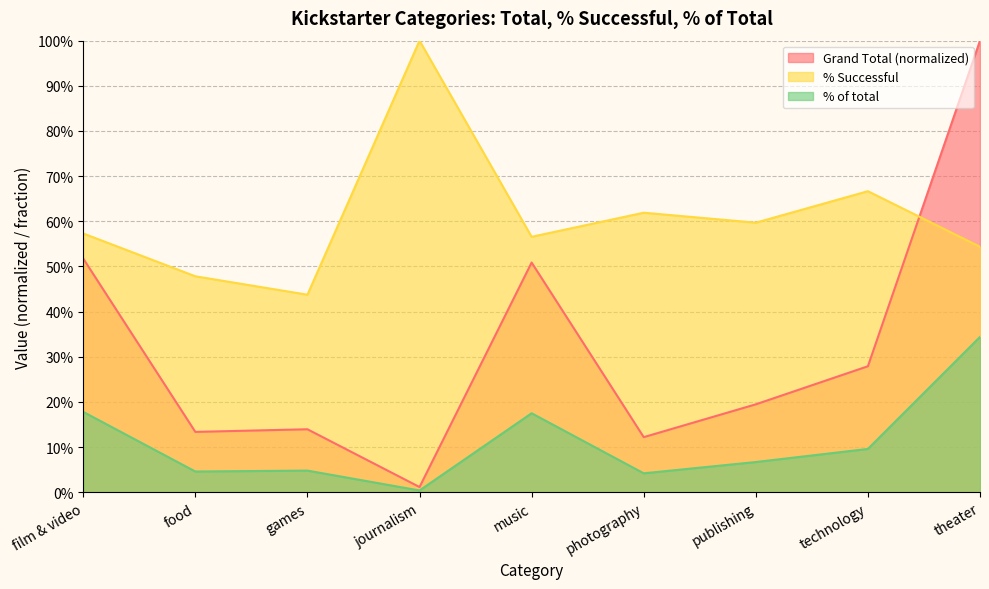

How many times do % Successful and Grand Total cross each other?

1